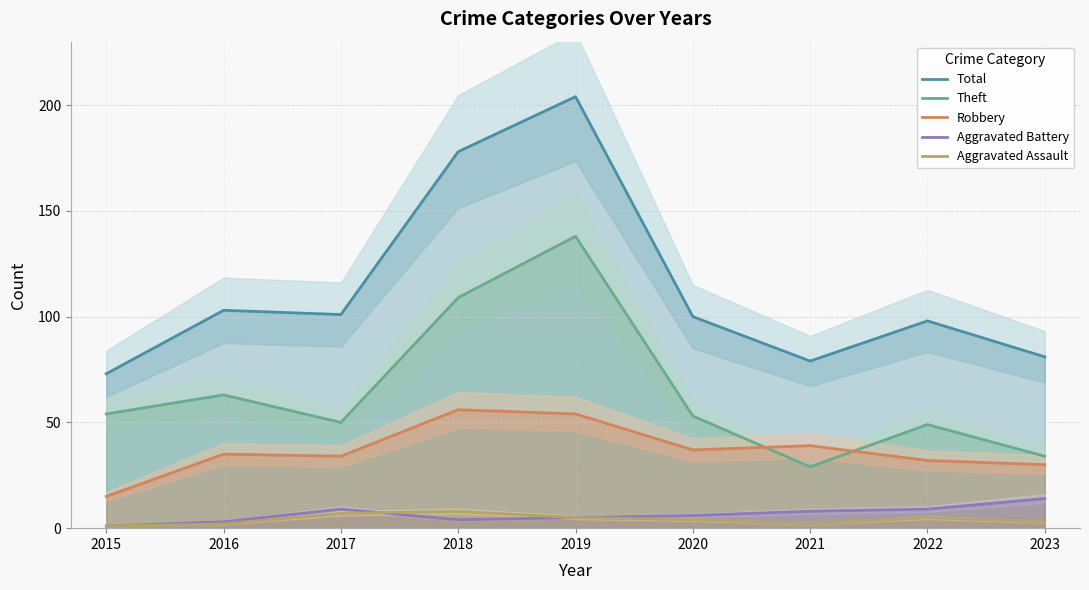

True or false: Aggravated Battery and Aggravated Assault cross at least once.

True